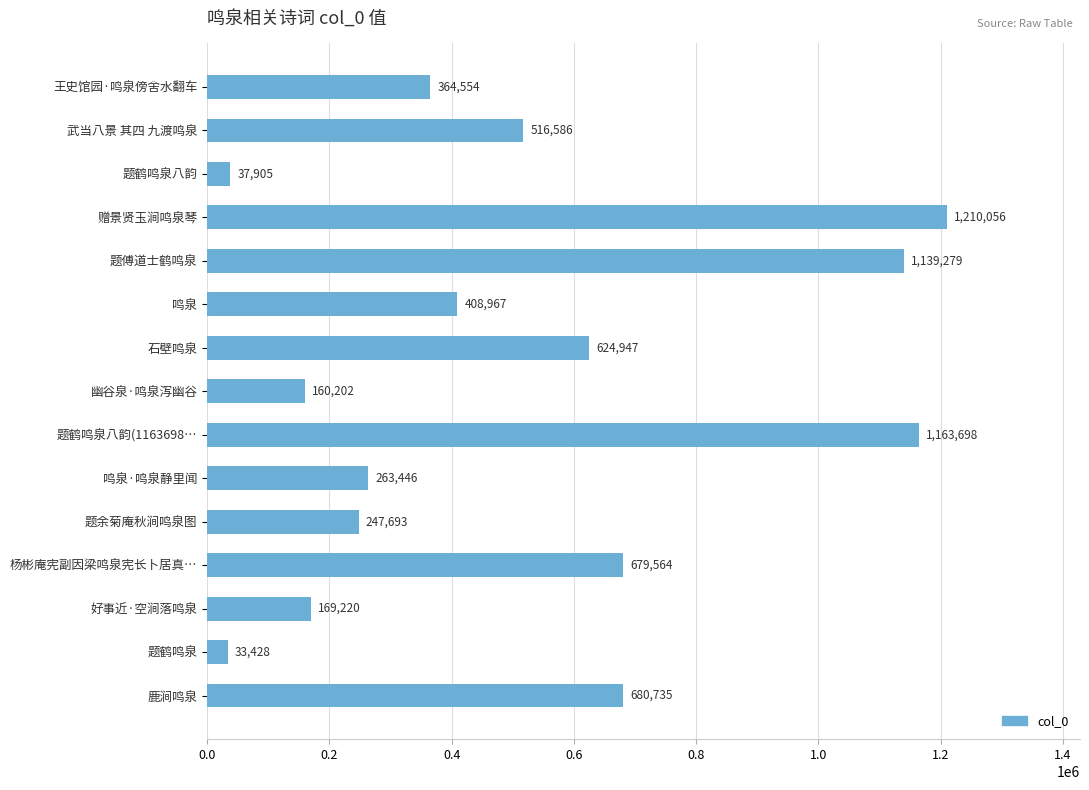

What is the greatest value displayed?

1210056